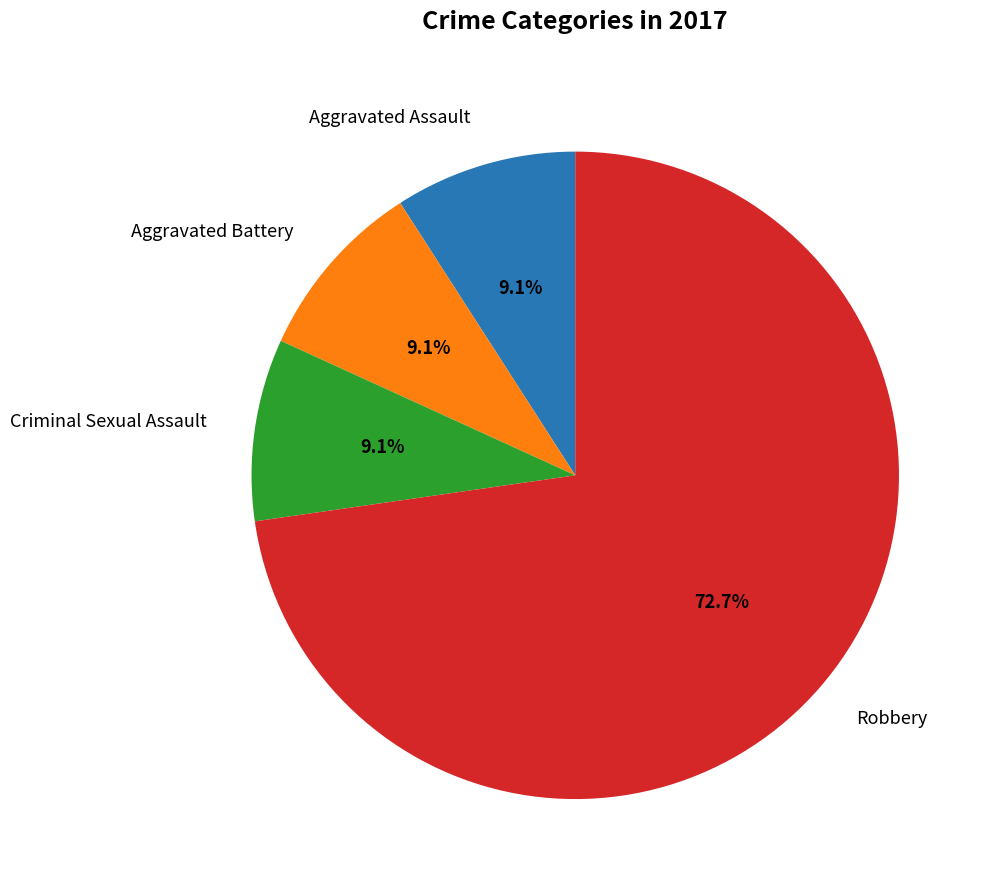

How many slices are in this pie chart?

4